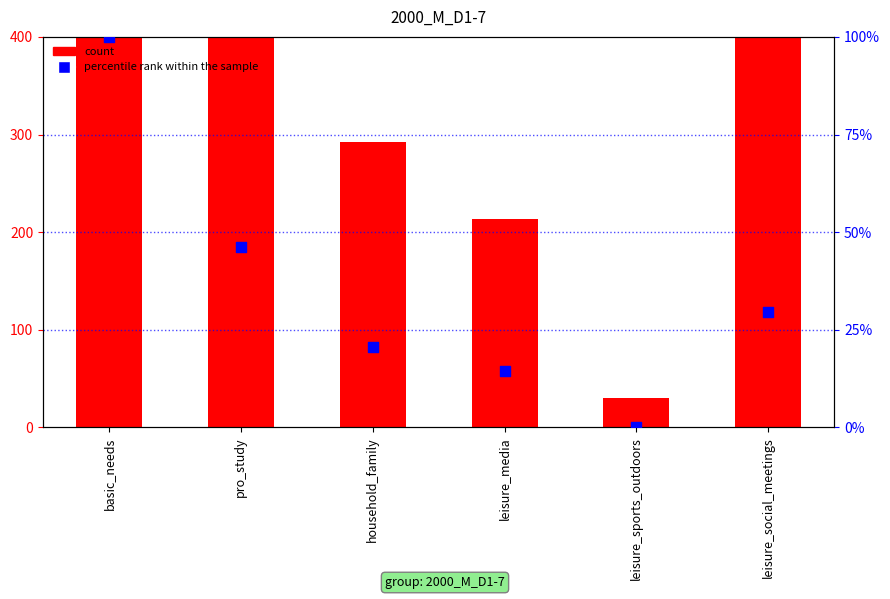

Is the value of count at basic_needs greater than the value of percentile rank within the sample at leisure_social_meetings?

Yes